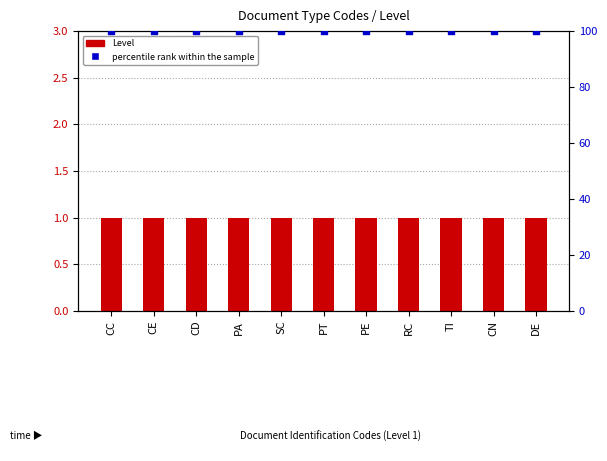

Which series has the widest spread of Y values?

Level